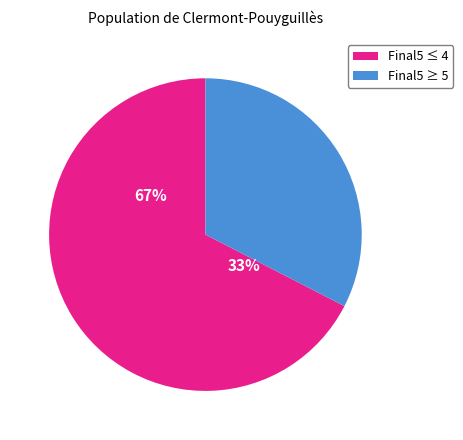

Does 26 account for over 50% of the chart?

No